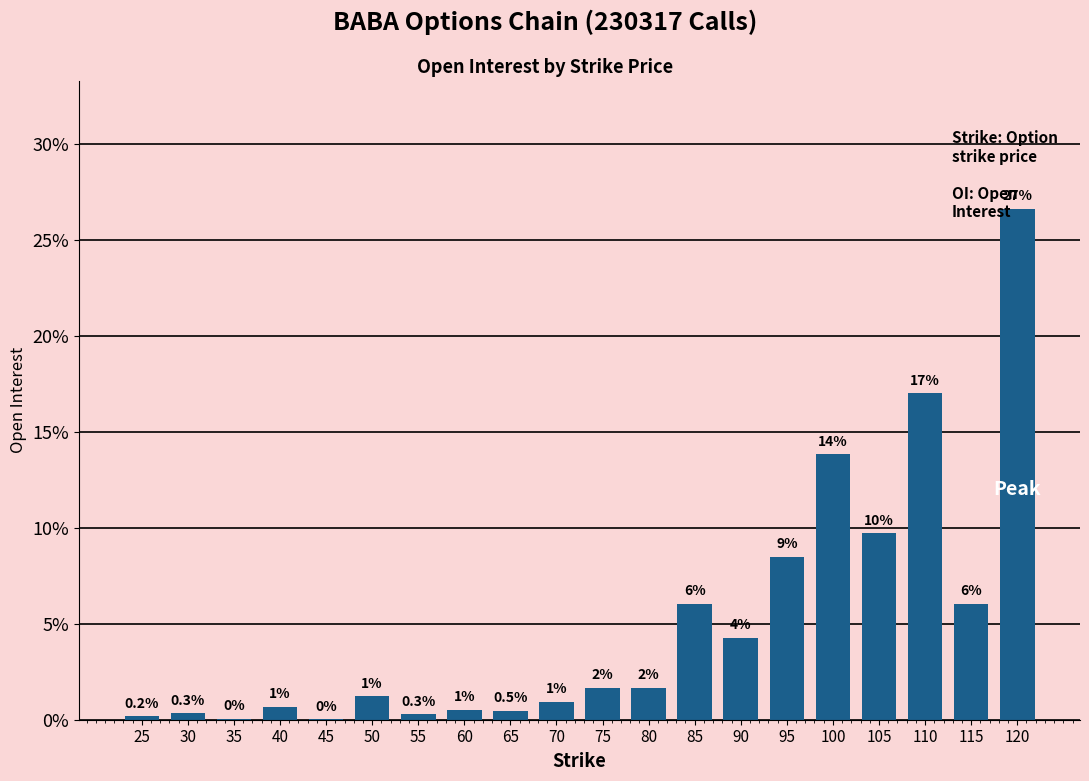

What is the difference between the values at 65 and 30?

0.1